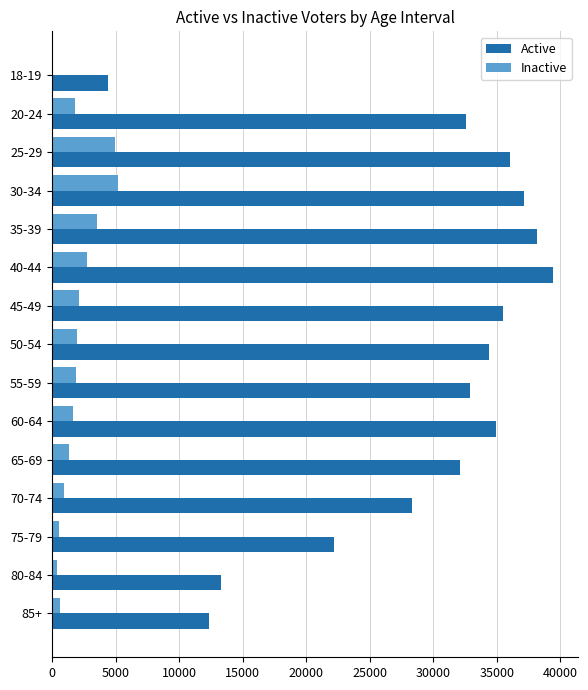

What is the sum of all Inactive values?

29685